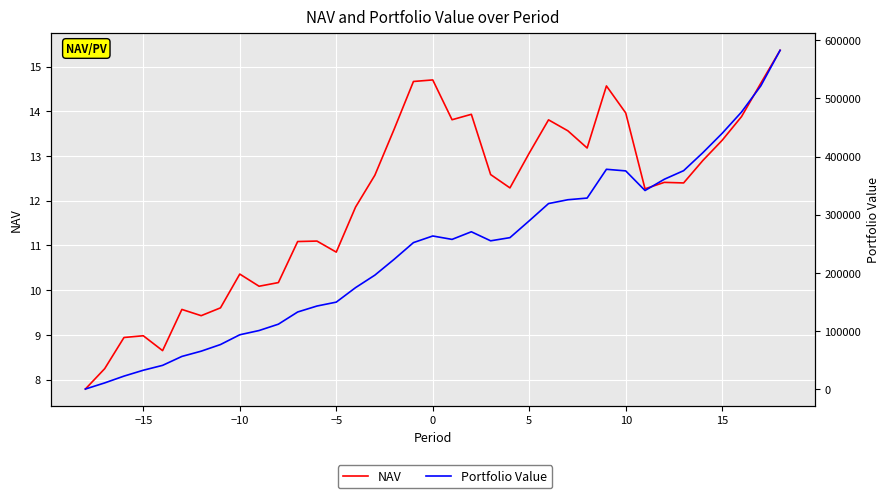

At how many categories does at least one series exceed 113595?

26